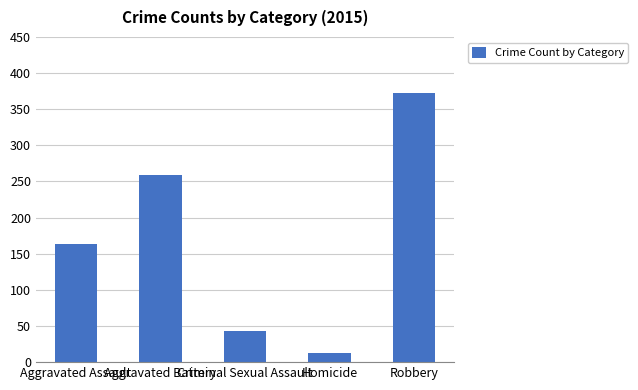

Reading left to right, list all the values displayed in this chart.

164	259	43	13	372